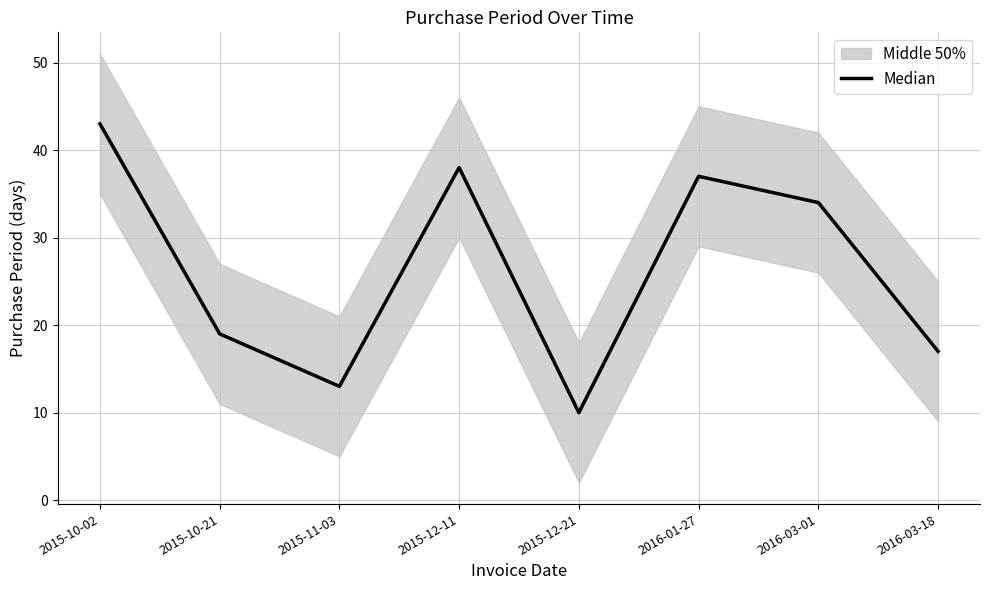

What is the sum of all values?

211